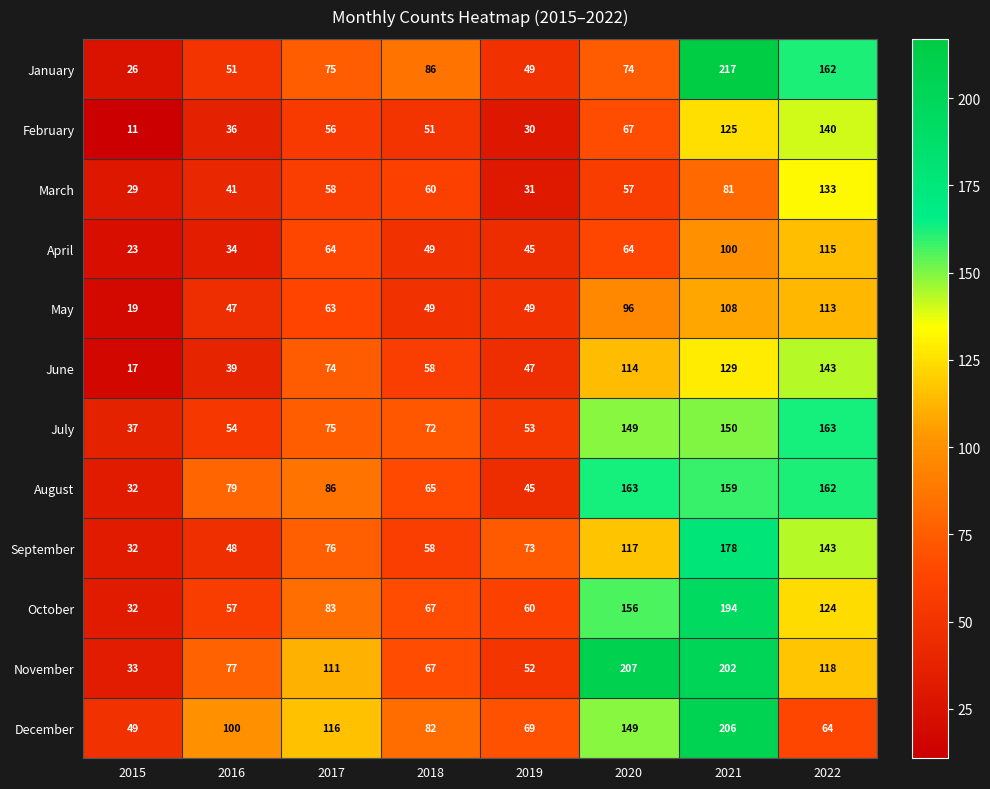

Where is September nearest to the value 105?

2020